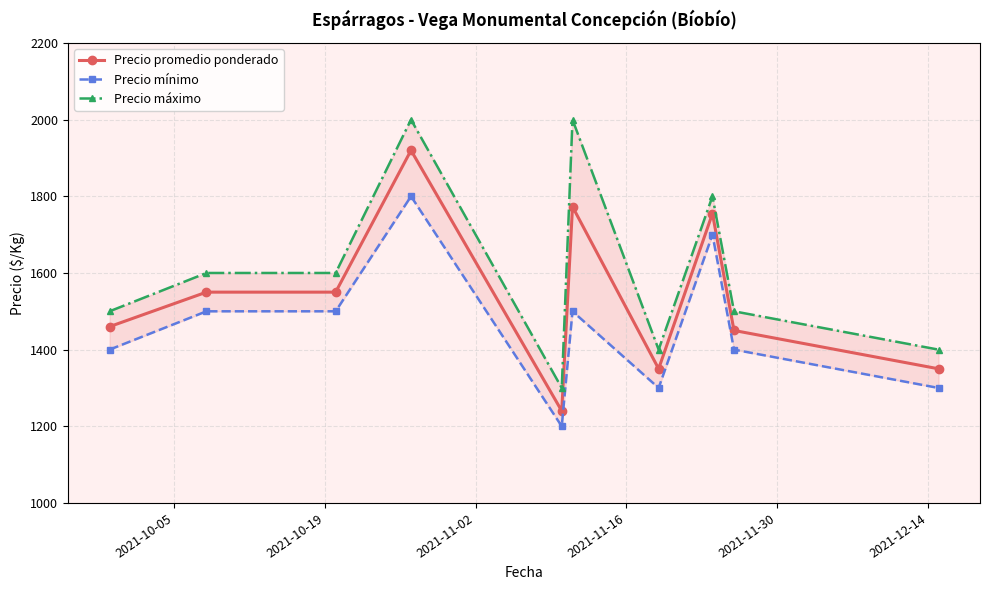

What is the difference between the maximum and second lowest values in the Precio mínimo series?

500